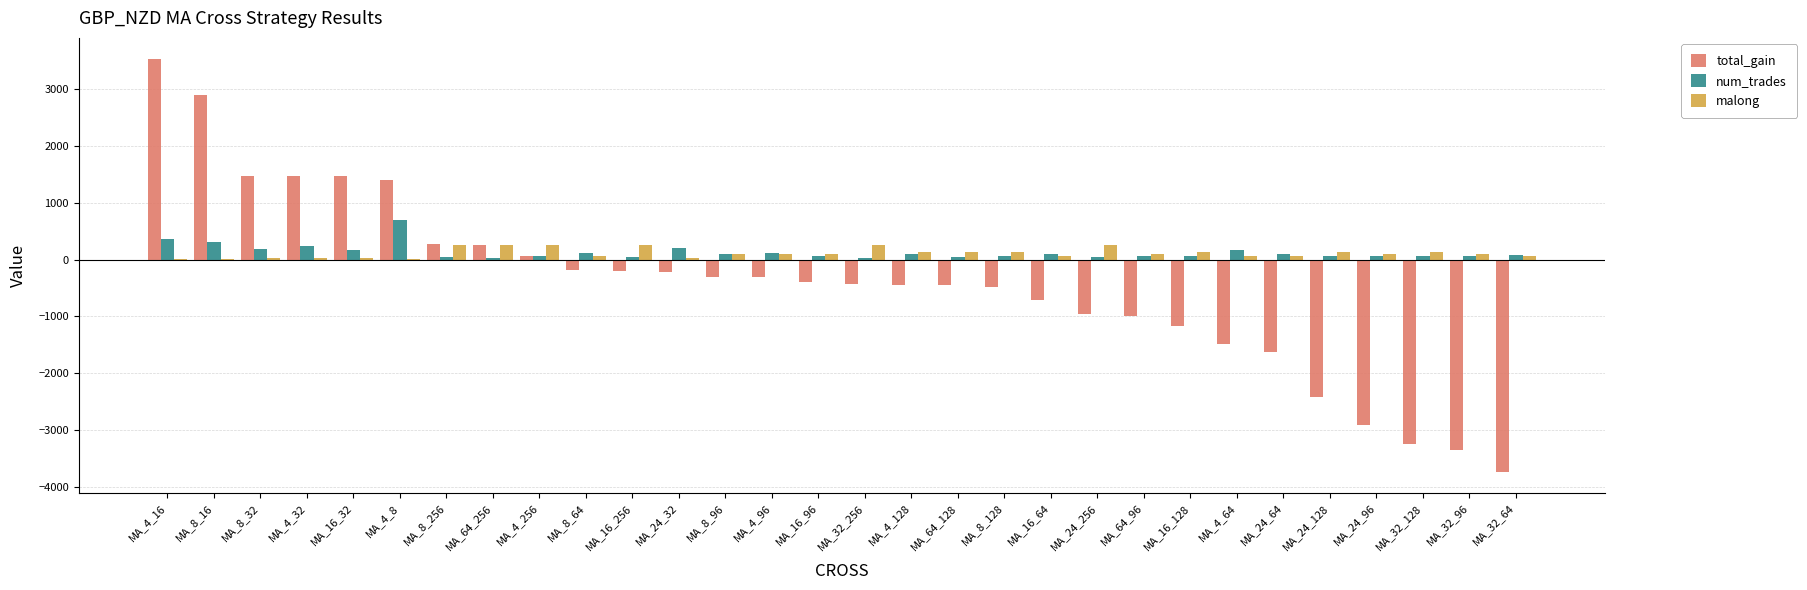

Is the value of num_trades at MA_32_96 greater than the value of total_gain at MA_16_128?

Yes